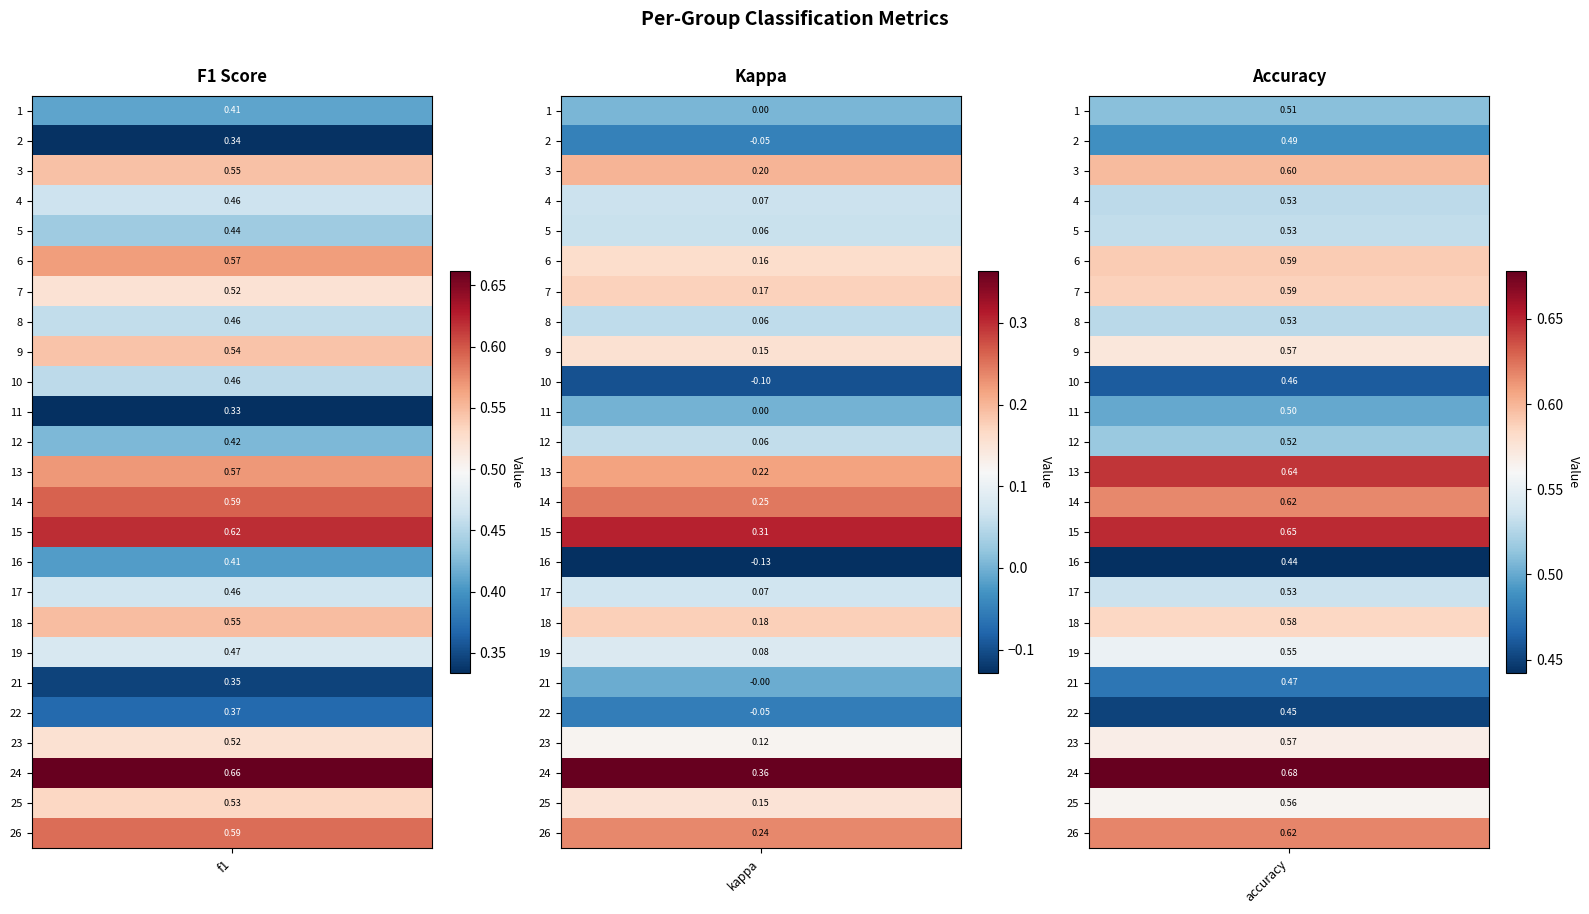

Which series has the widest spread of values?

16